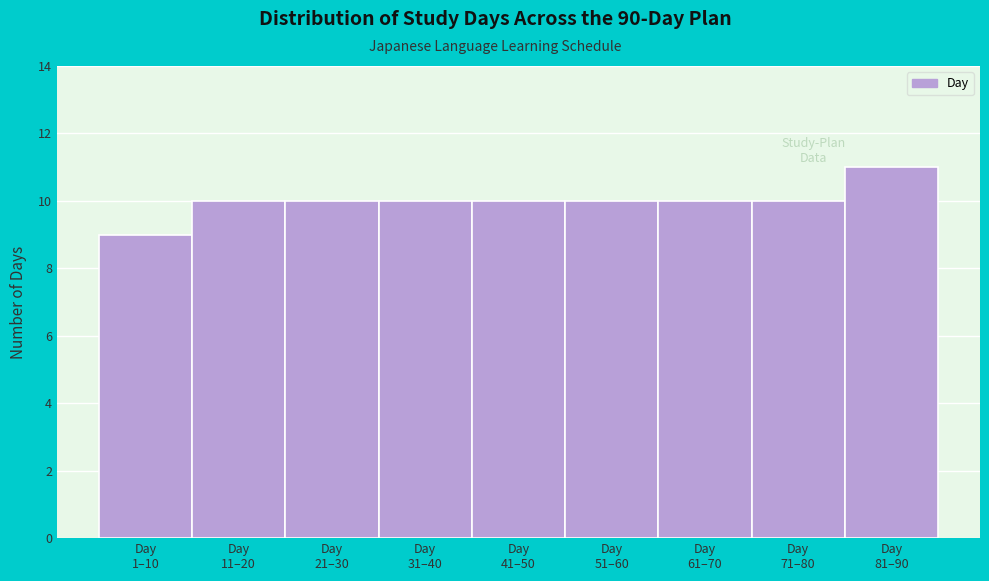

Reading left to right, extract all data points from this chart.

9	10	10	10	10	10	10	10	11